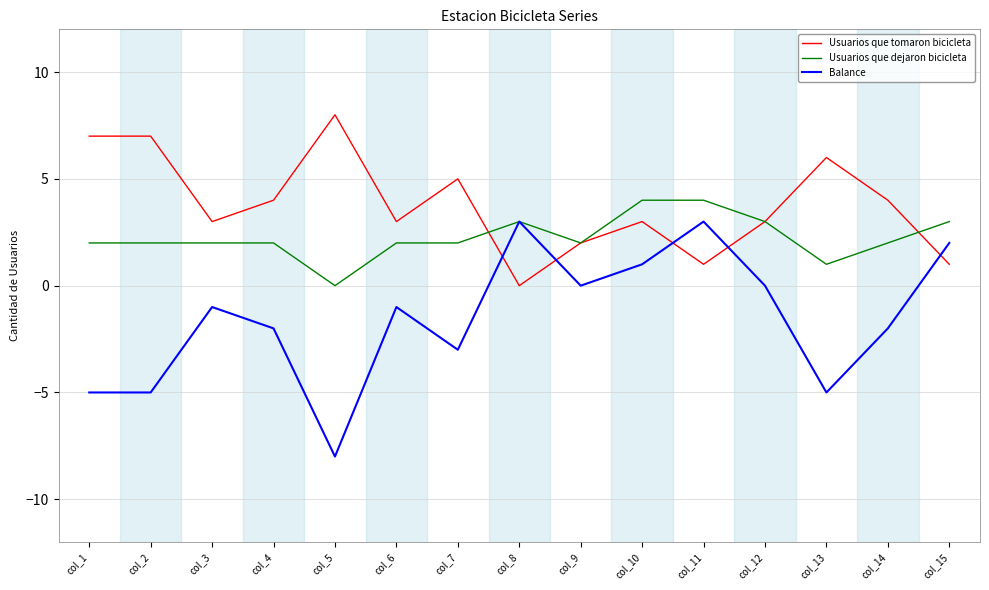

Which series has the largest total across all categories?

Usuarios que tomaron bicicleta